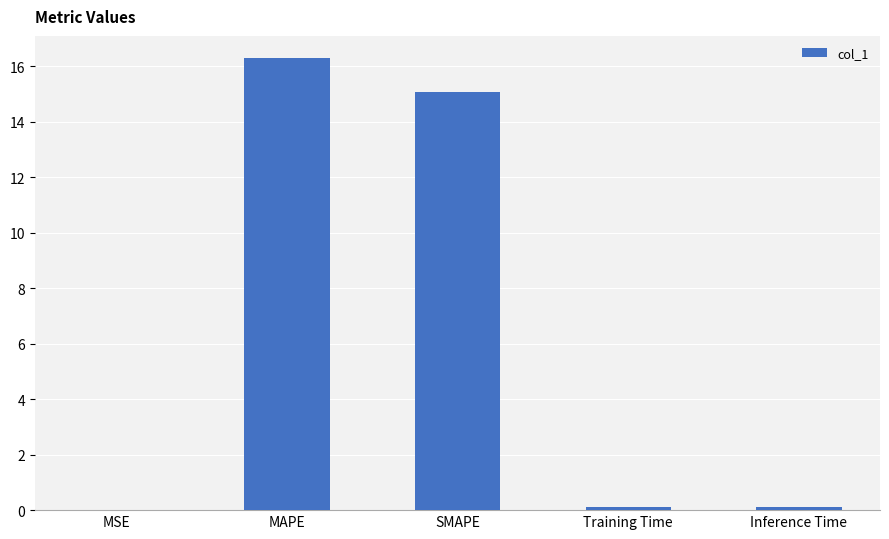

What is the change in value from MAPE to SMAPE?

-1.2